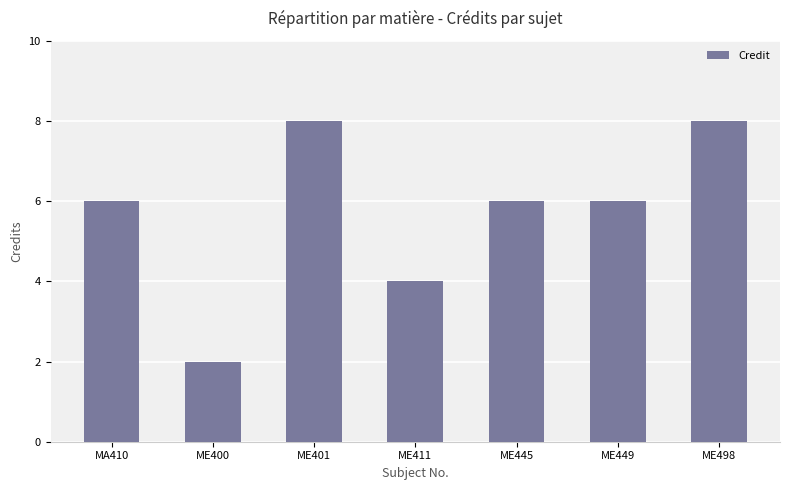

What is the difference between the maximum and minimum values?

6